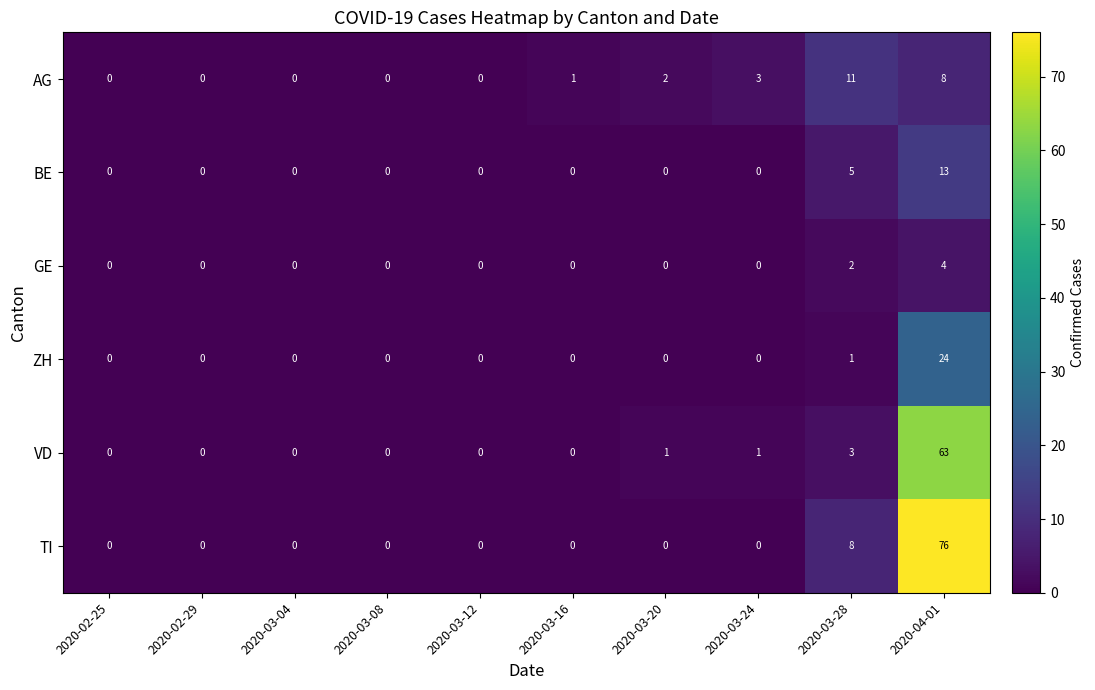

At how many categories does at least one series exceed 67?

1